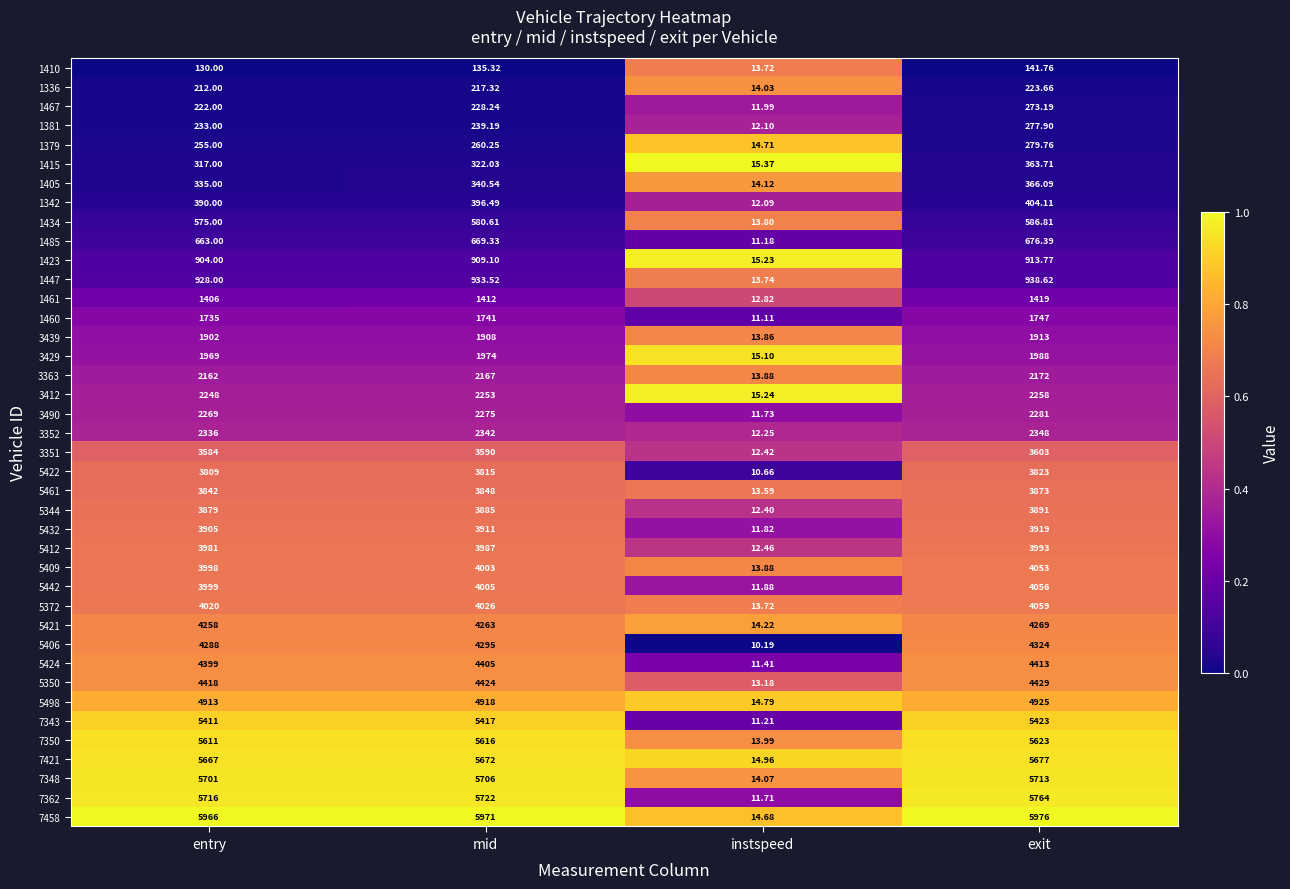

At which category is the sum across all series the highest?

exit